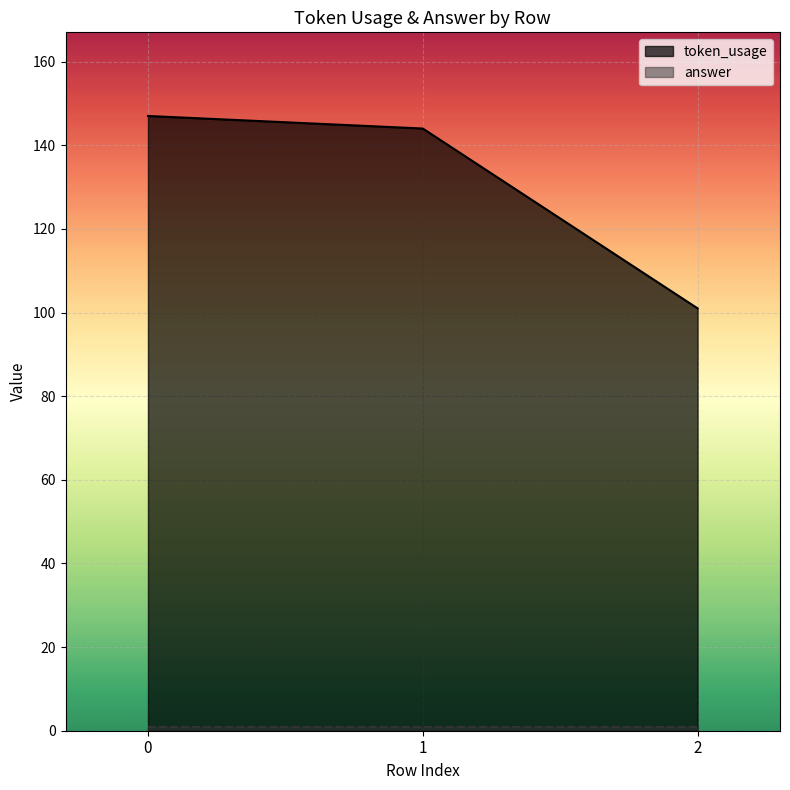

How many data points does each series have?

3